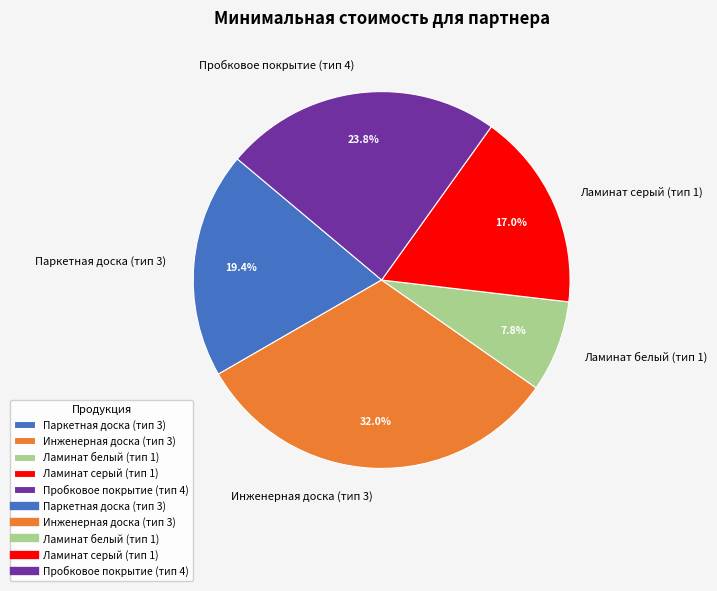

What is the smallest slice in the pie chart?

Ламинат белый (тип 1)